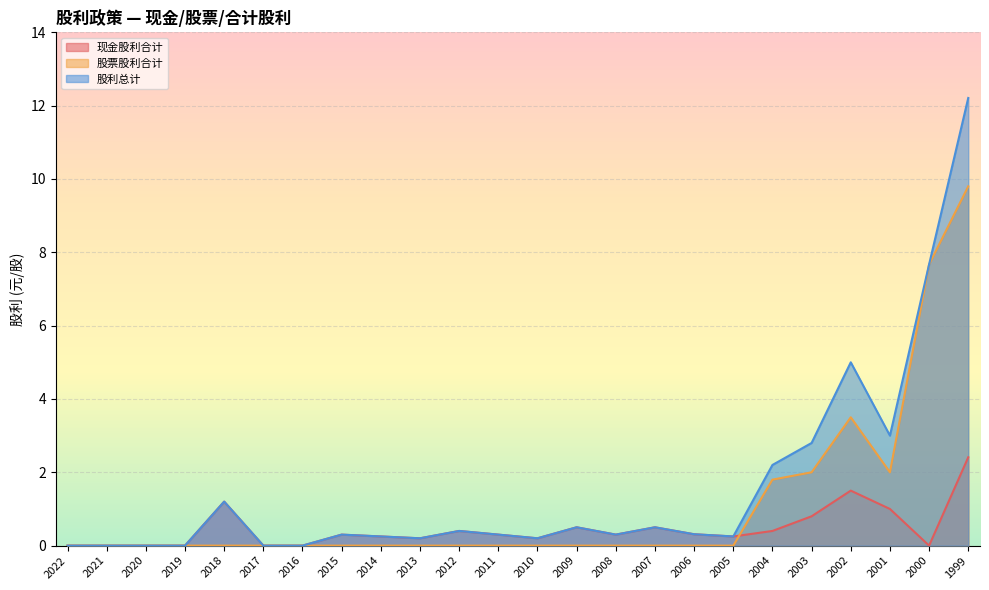

How many lines are shown in the chart?

3